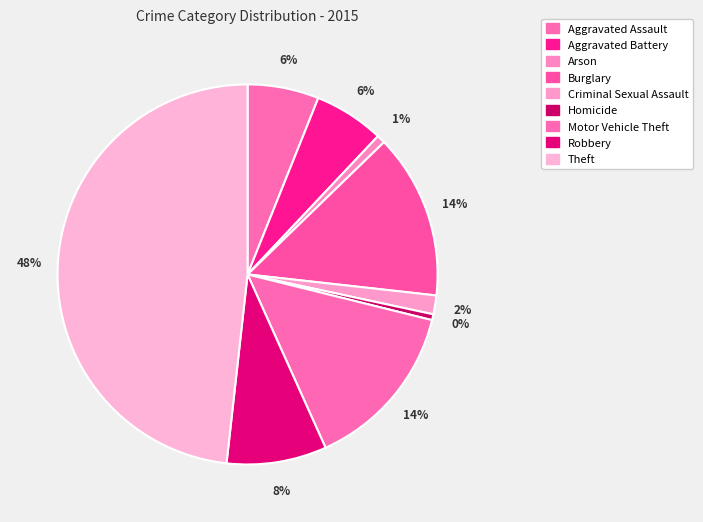

True or false: Aggravated Assault accounts for 6% of the total.

True